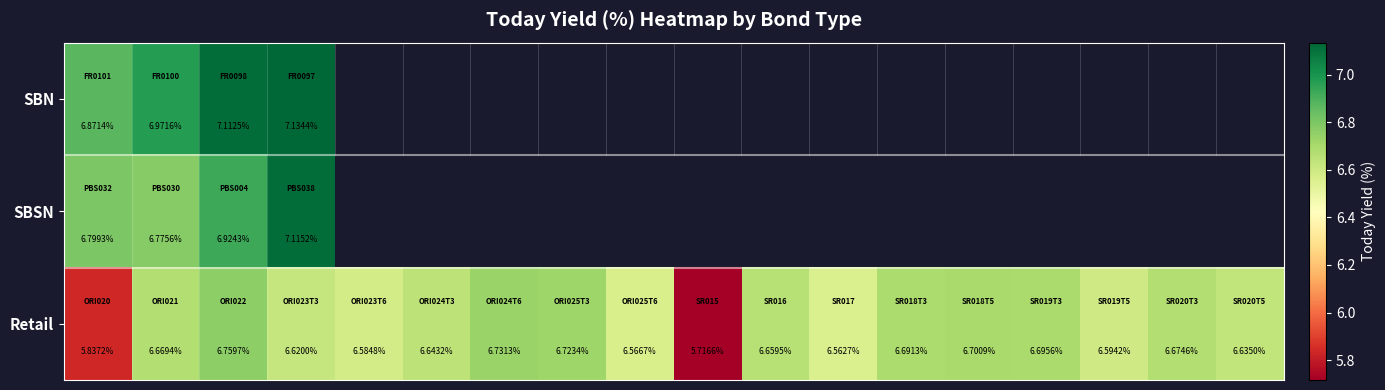

What is the lowest value of the SBN series?

6.9